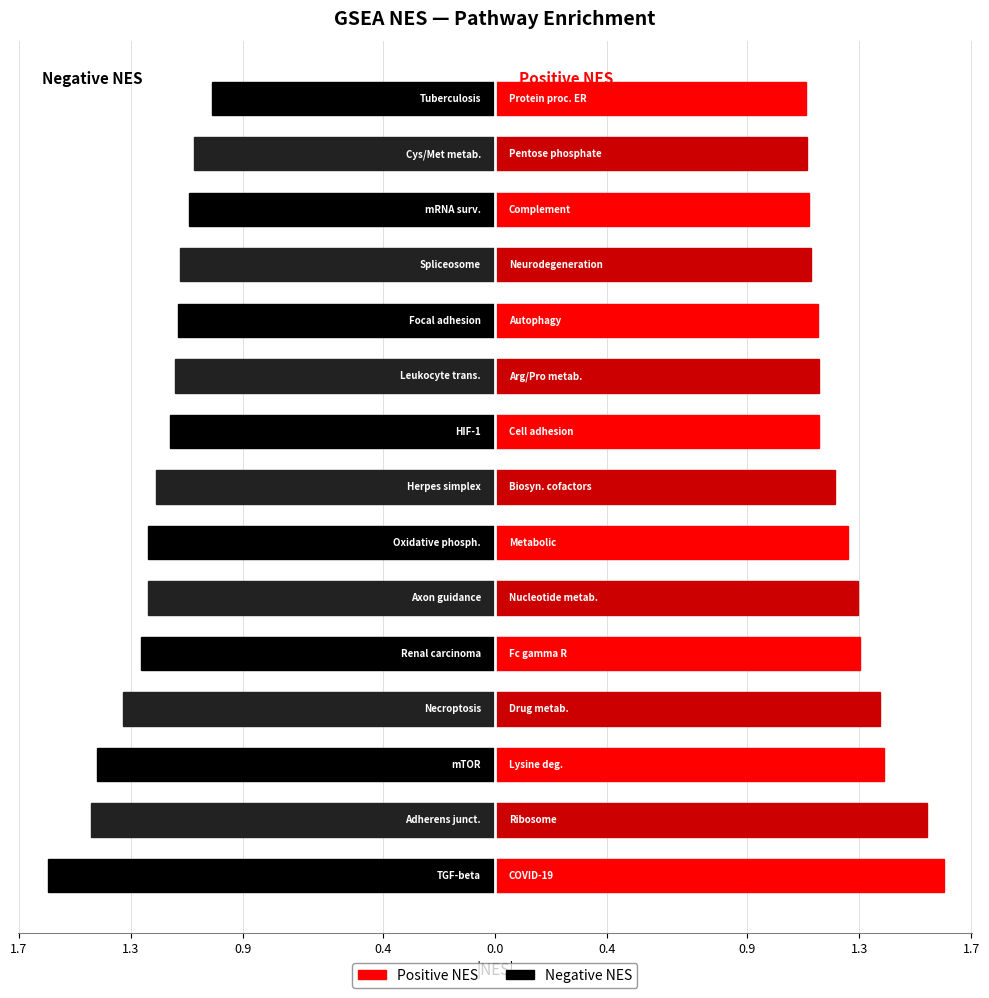

Count the Positive NES values in the range 1 to 2.

15